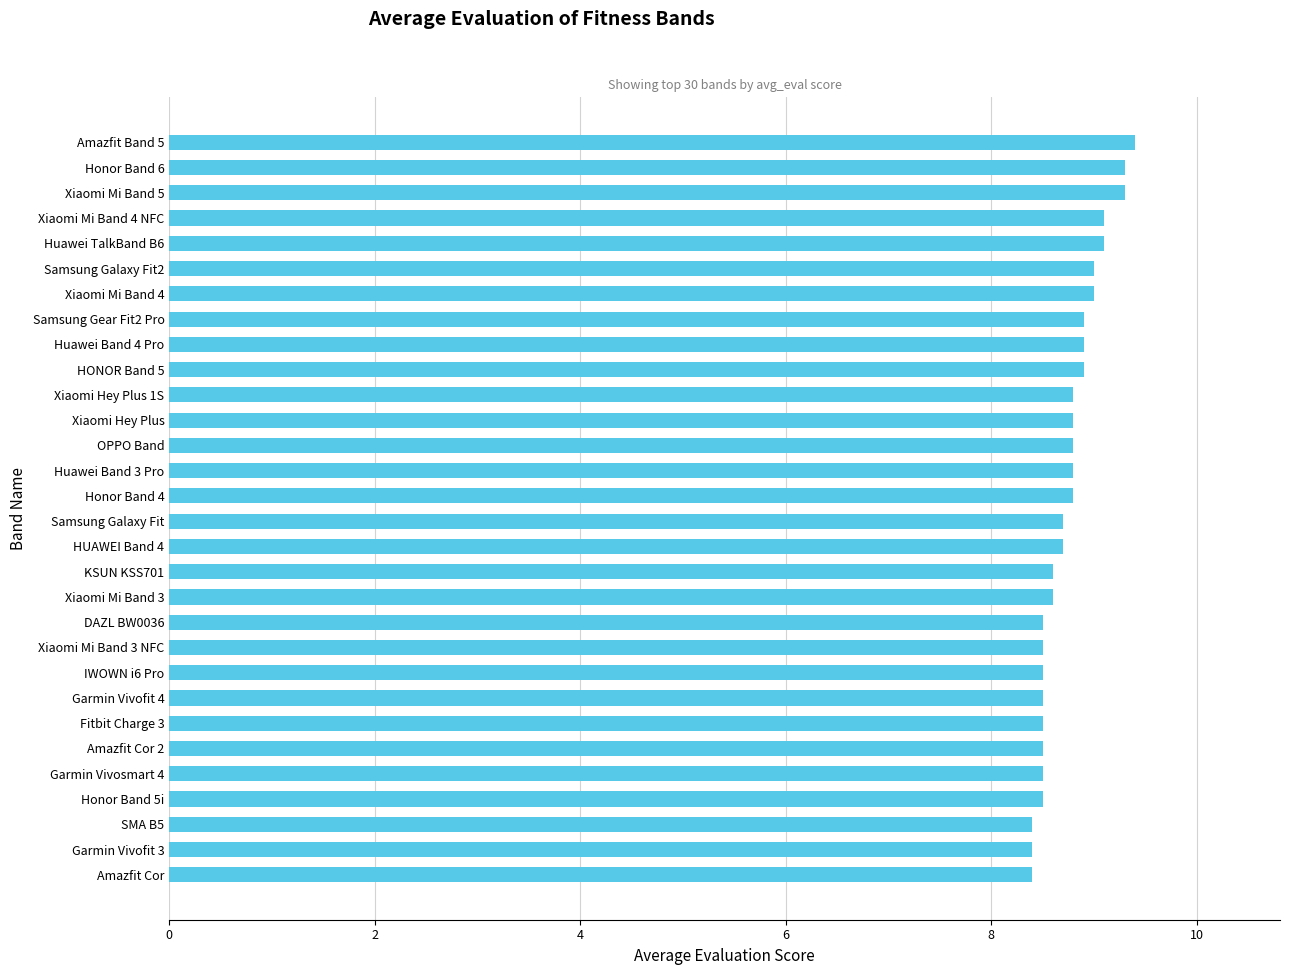

True or false: the data shows 2.2 at Honor Band 5i.

False